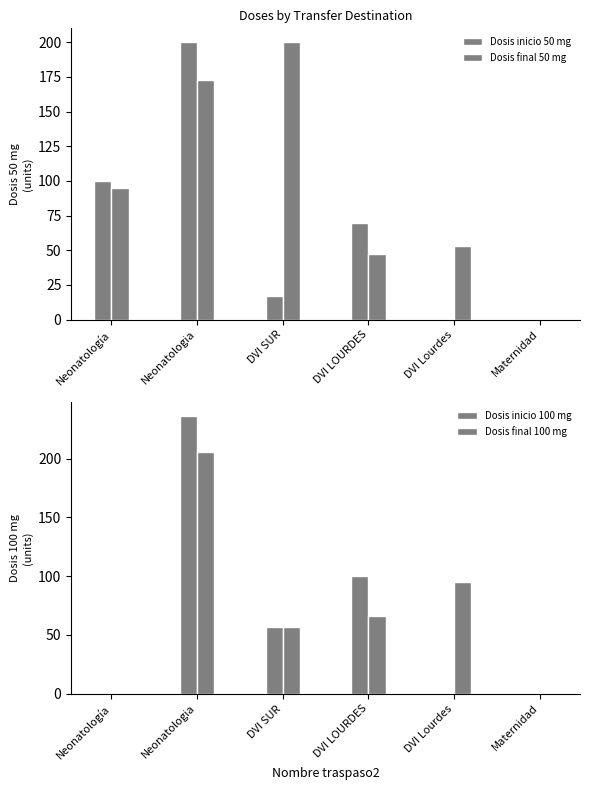

How many values in the Dosis final 50 mg series exceed 95?

2